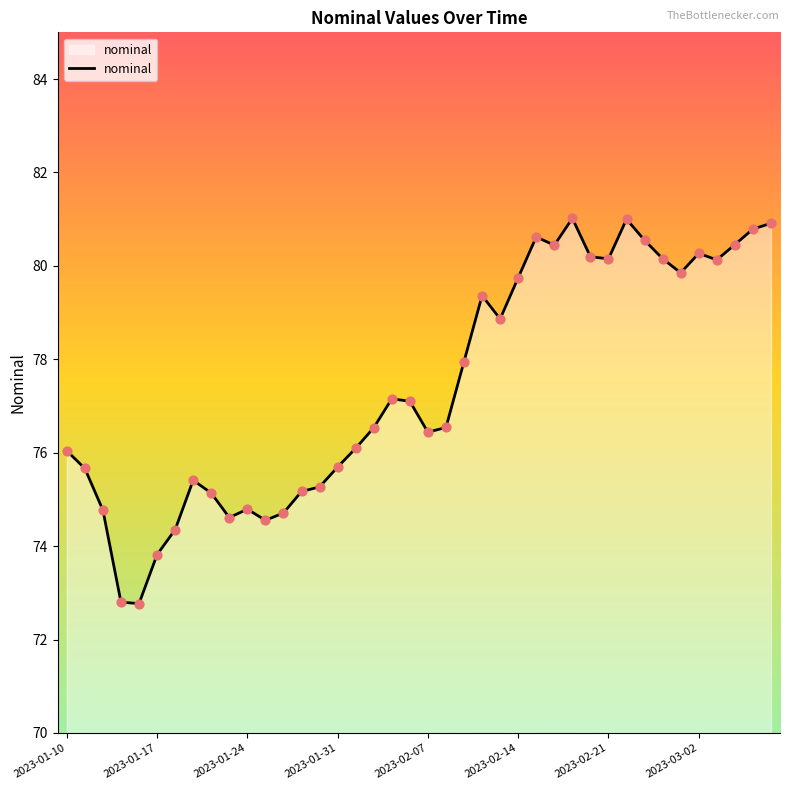

What is the difference between the maximum and minimum values?

8.2